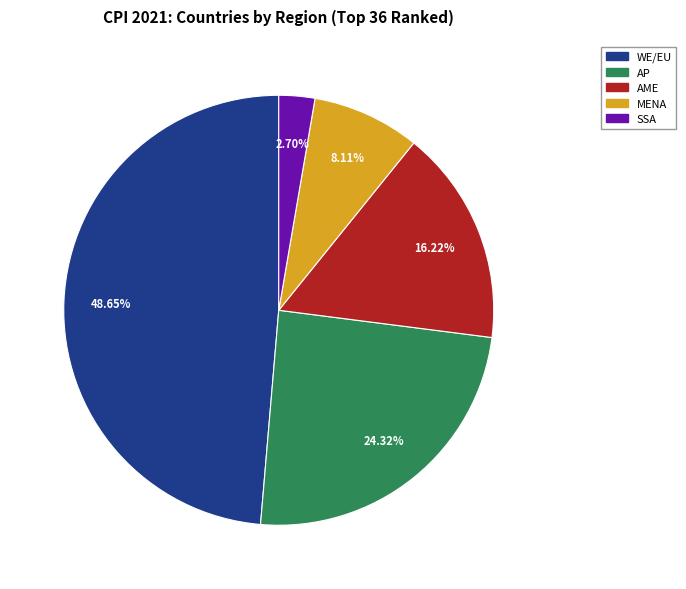

To the nearest percent, what is the difference between the MENA and SSA slice percentages?

5%